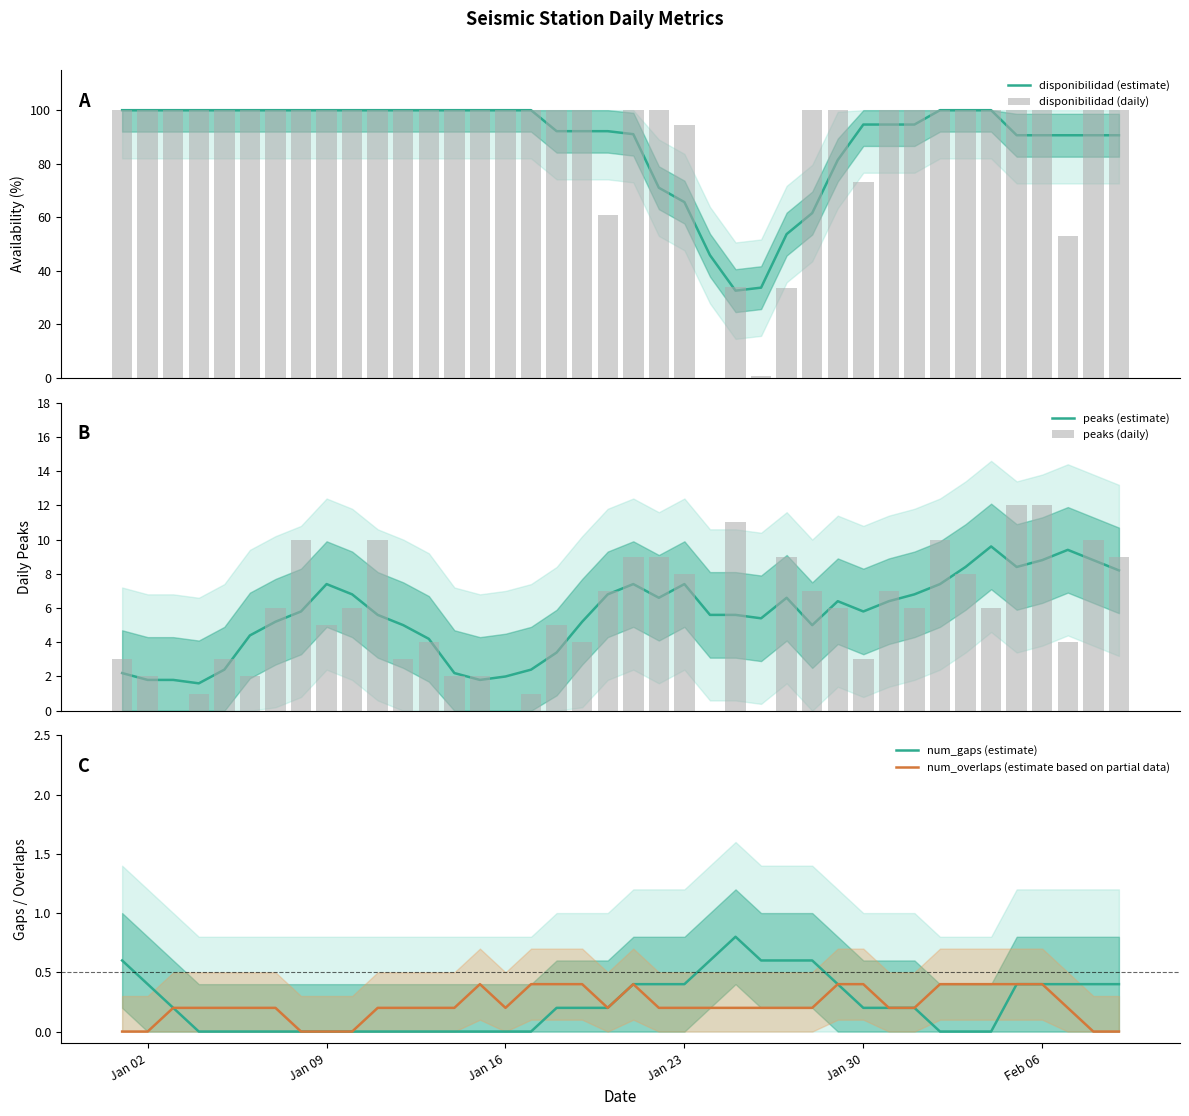

Is it true that num_gaps (estimate) equals 0.0 at Jan 09?

True